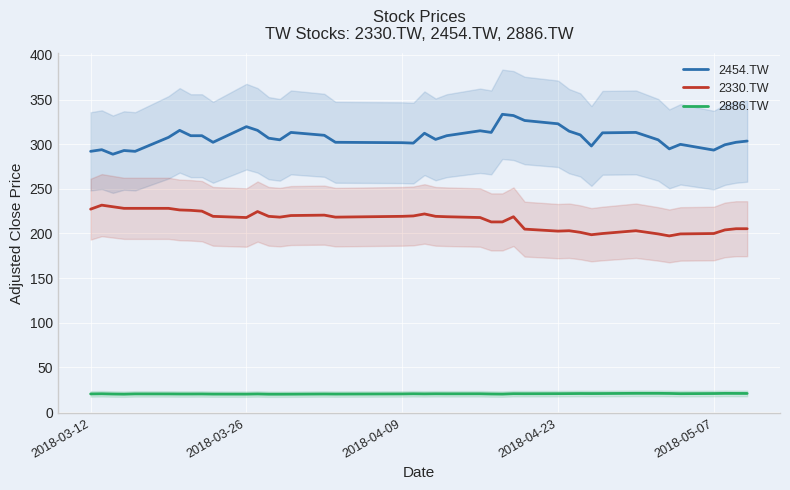

How many lines are shown in the chart?

3